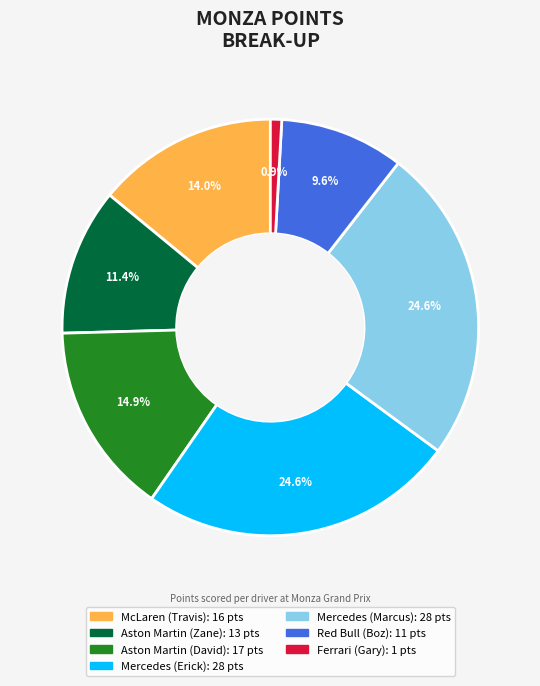

Is there a majority slice in this chart?

No